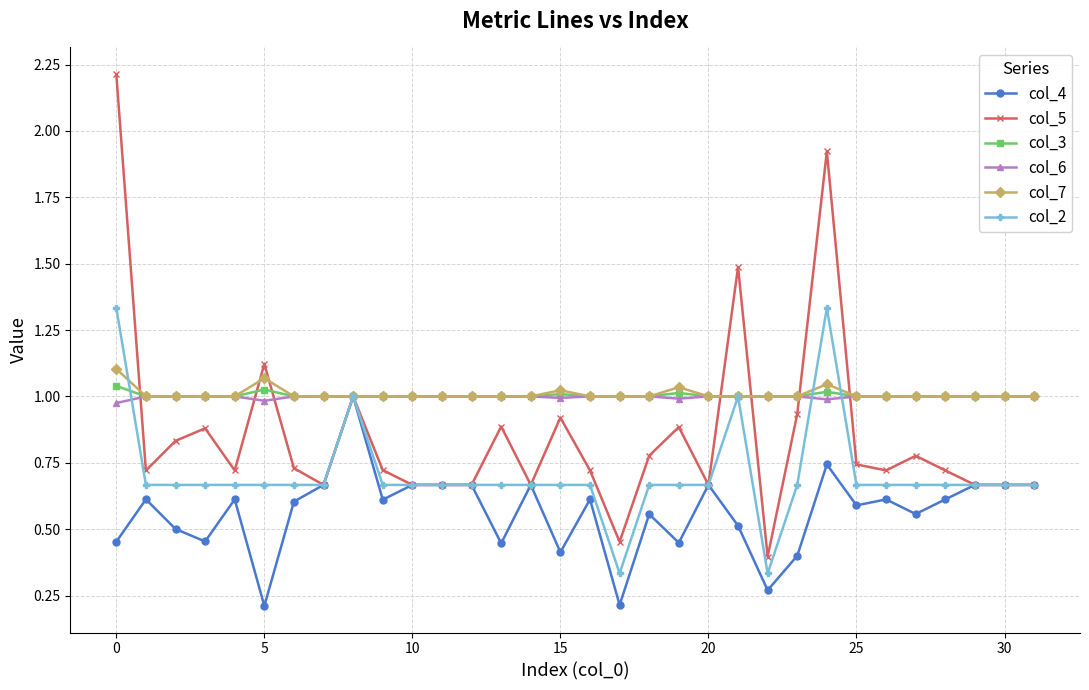

What is the greatest value displayed?

2.2